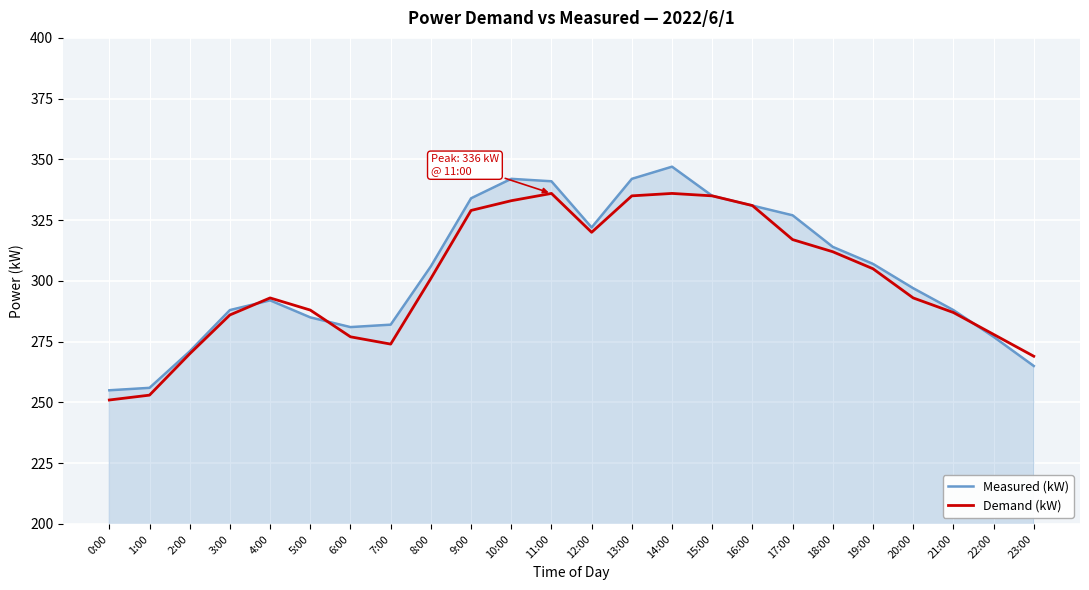

Is the value of Measured (kW) at 11:00 greater than the value of Demand (kW) at 11:00?

Yes